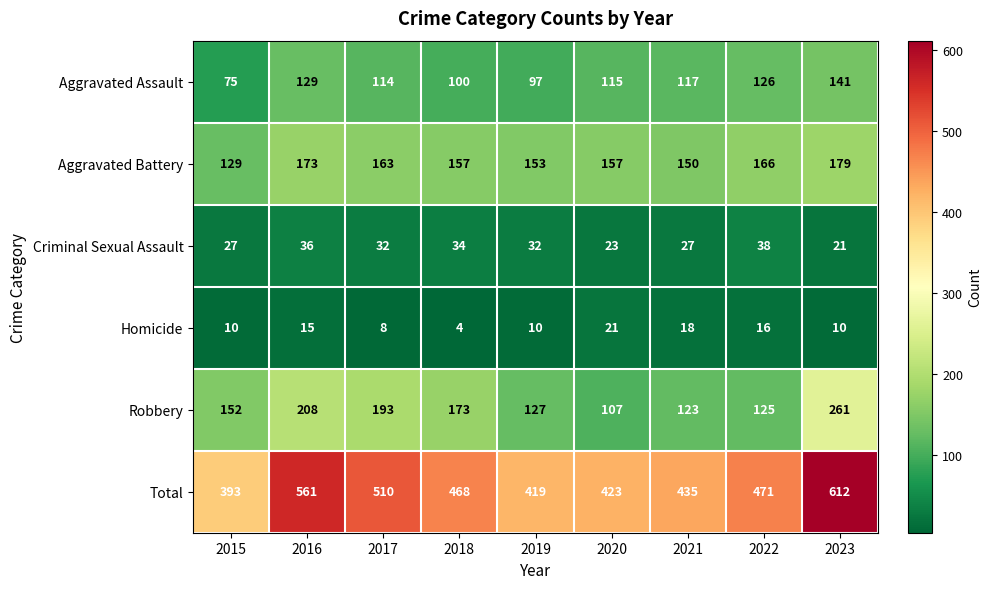

What is the minimum value shown in the chart?

4